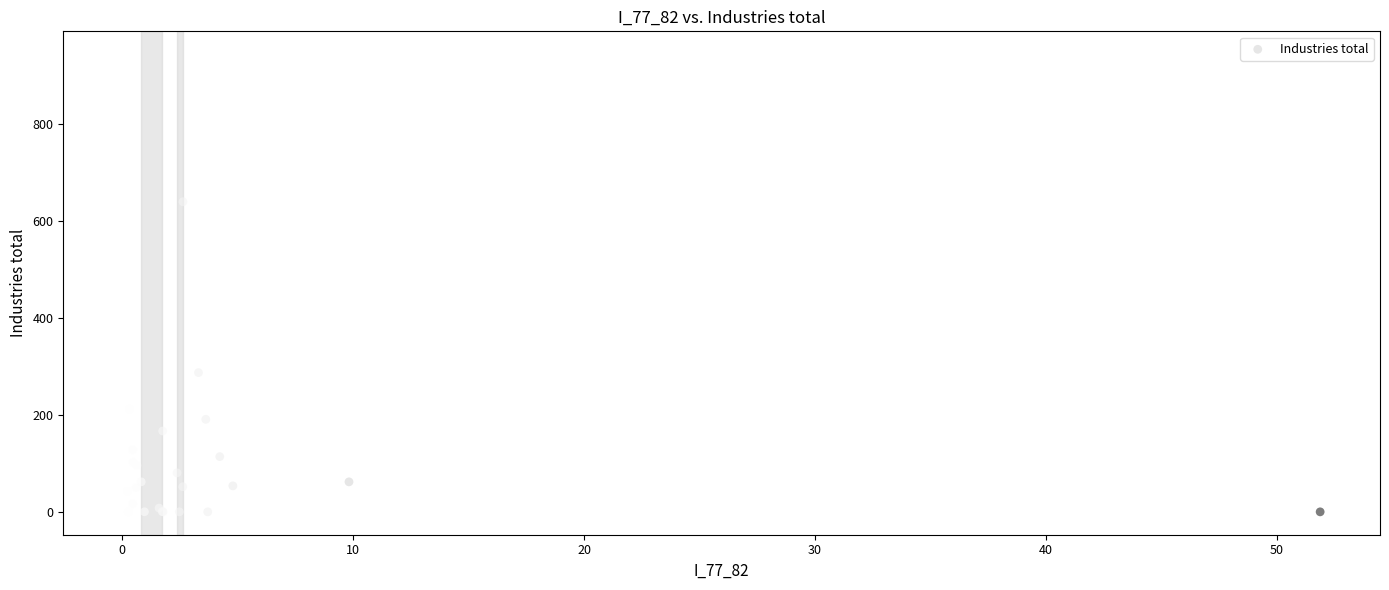

What Y value in the scatter plot is closest to 472?

640.3